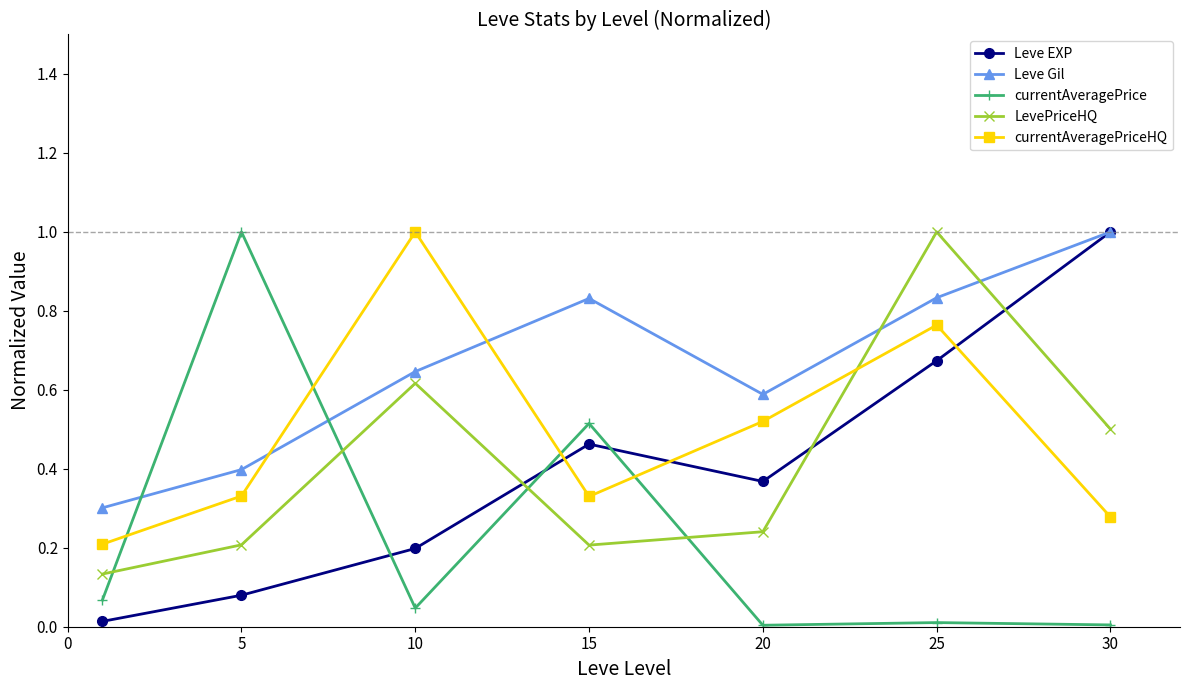

True or false: currentAveragePriceHQ and Leve EXP intersect in this chart.

True